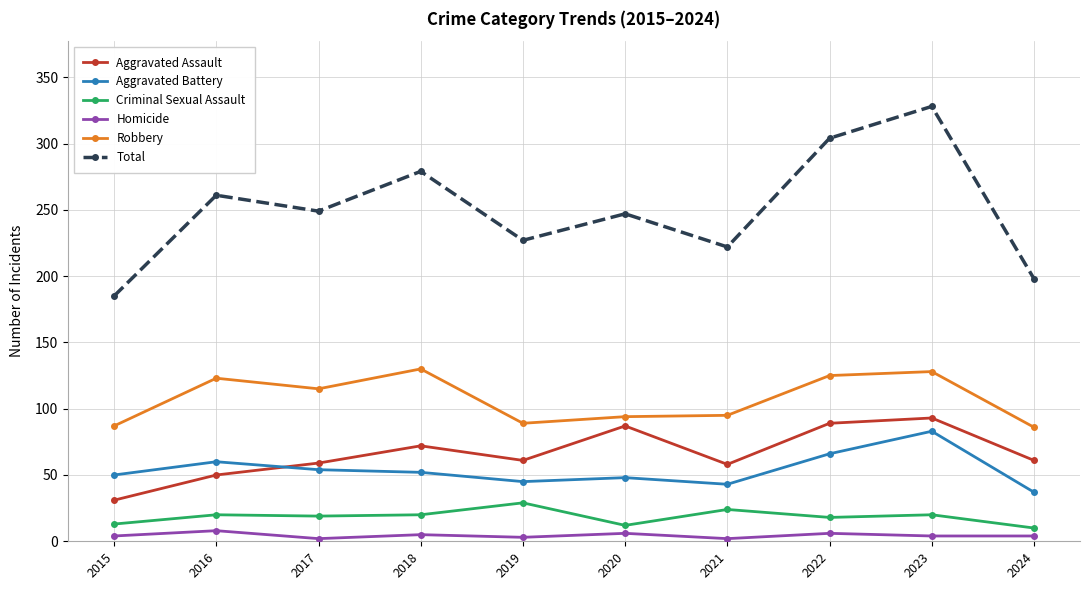

How many interior local valleys does the Aggravated Assault series have?

2